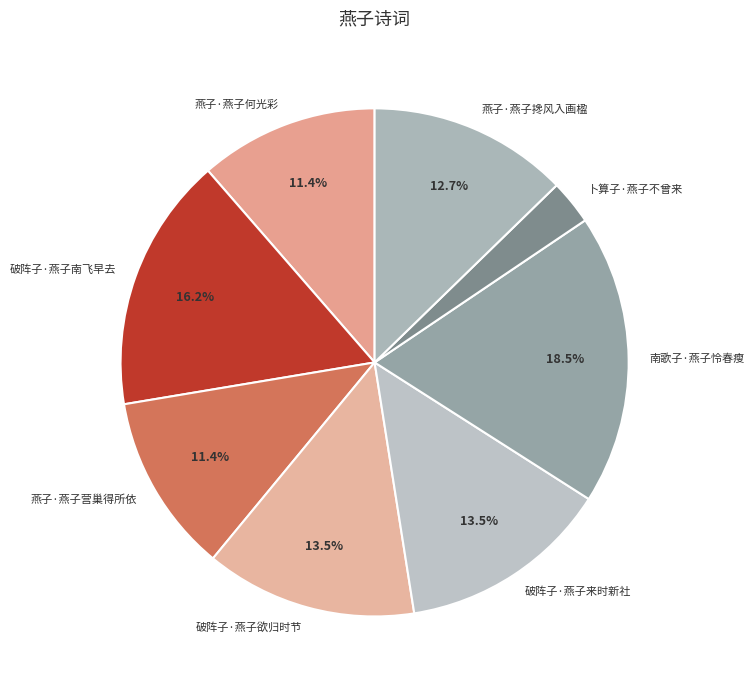

Approximately how many times larger is the value at 燕子·燕子何光彩 compared to 破阵子·燕子南飞早去?

0.7